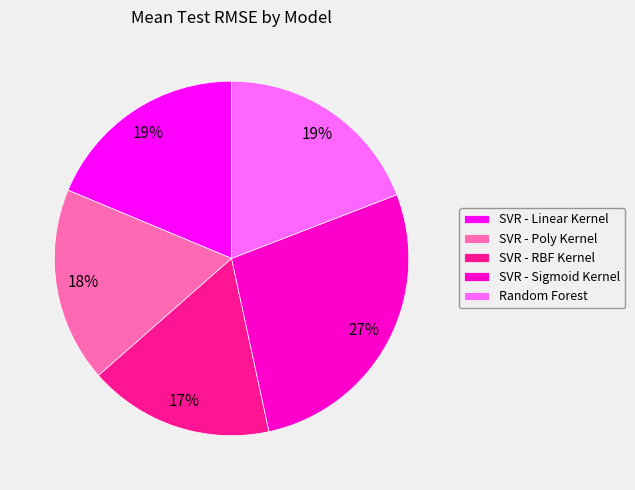

Is SVR - RBF Kernel the majority of the pie?

No